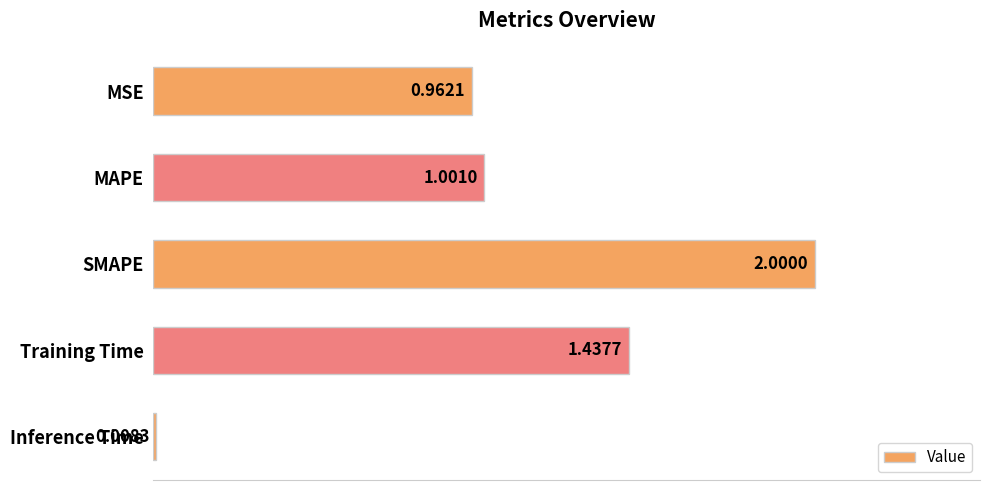

Rank the categories by value from highest to lowest.

SMAPE, Training Time, MAPE, MSE, Inference Time